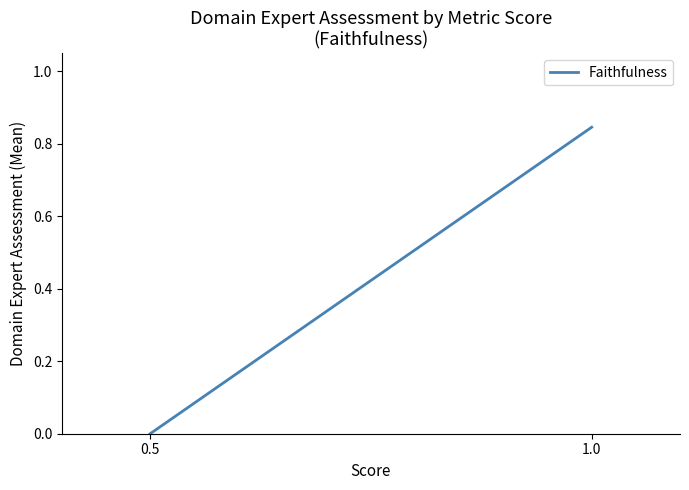

Count the values in the range 0 to 1.

2